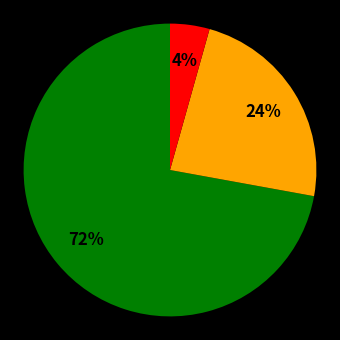

To the nearest percent, what is the average slice percentage?

33%